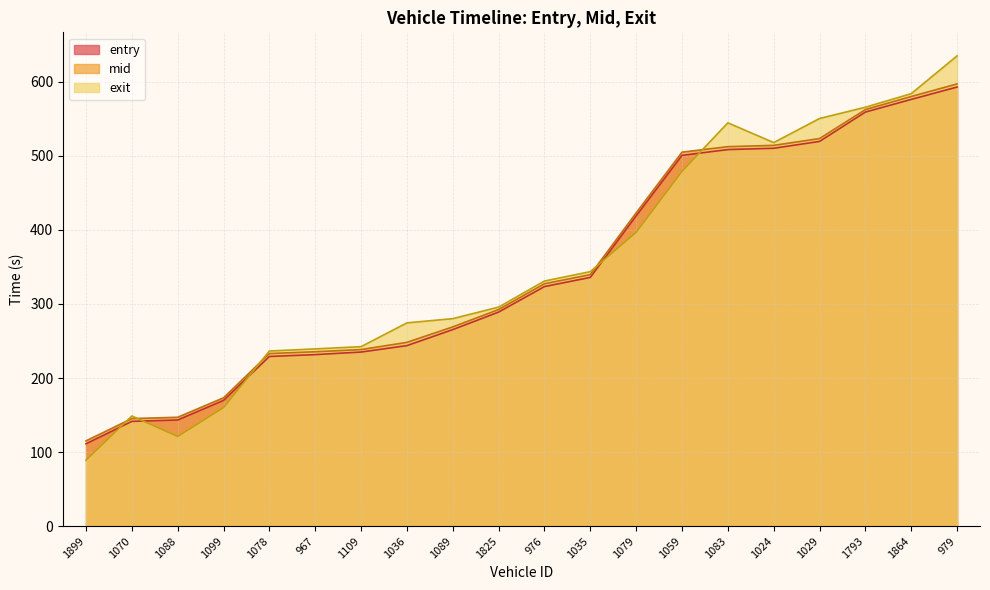

What is the sum of all entry values?

6905.5